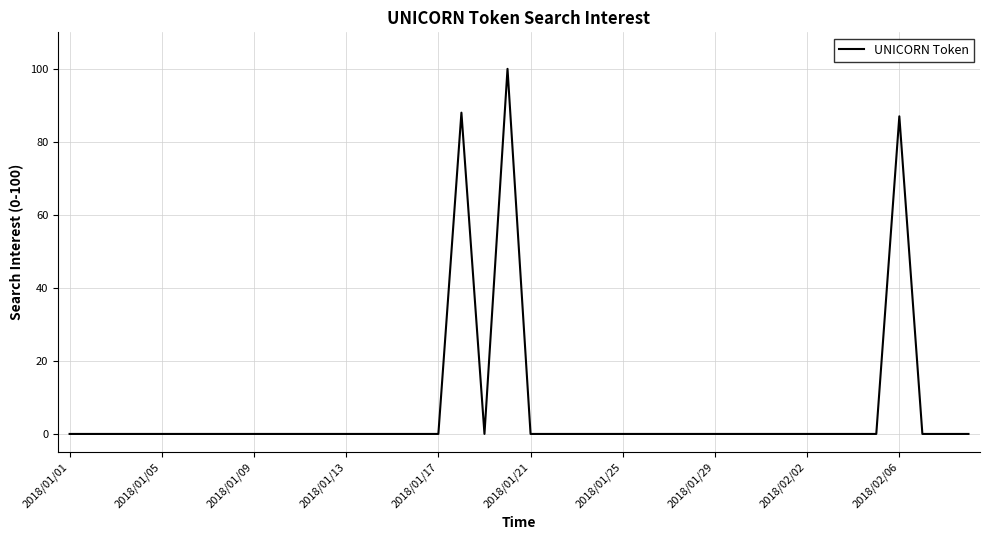

What is the average value?

7